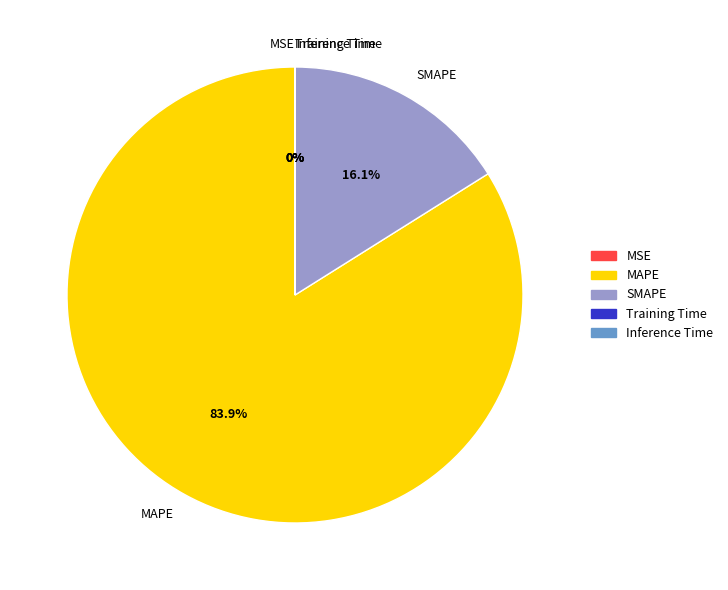

To the nearest percent, what is the difference between the largest and smallest slice percentages?

84%